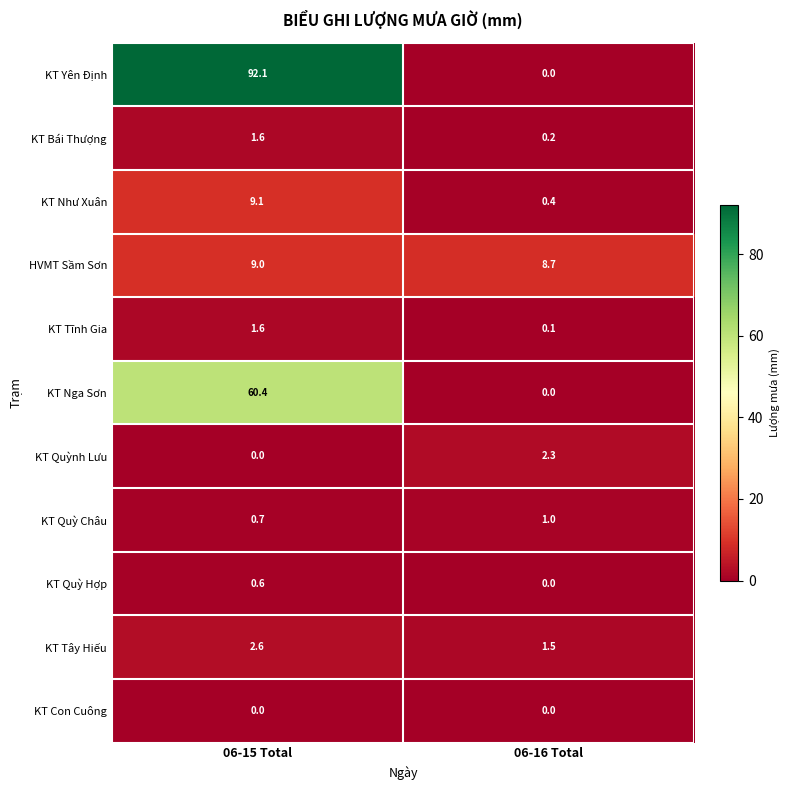

True or false: KT Tĩnh Gia has a value of 0.1 at 06-16 Total.

True